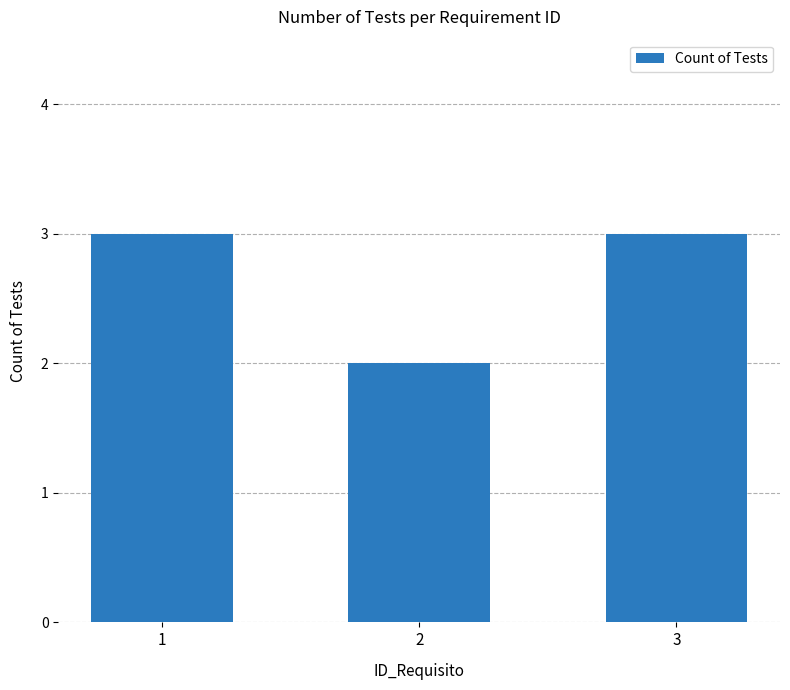

Approximately how many times larger is the value at 2 compared to 3?

0.7